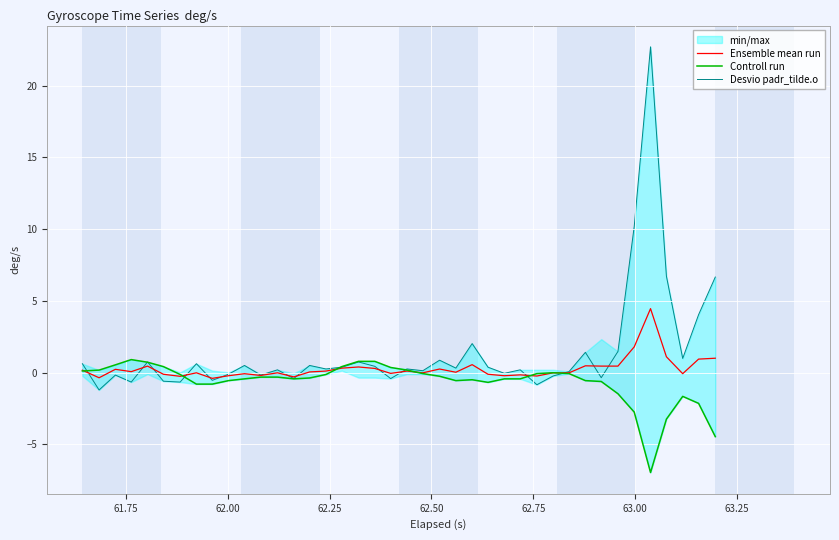

At how many categories does at least one series exceed 9?

2